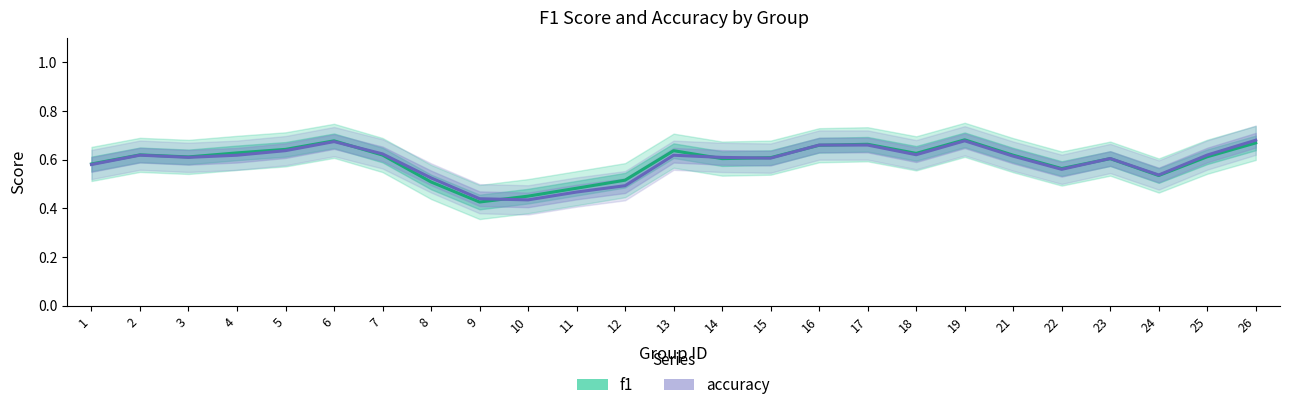

What is the value of the f1 point at the 17th from the left?

0.7